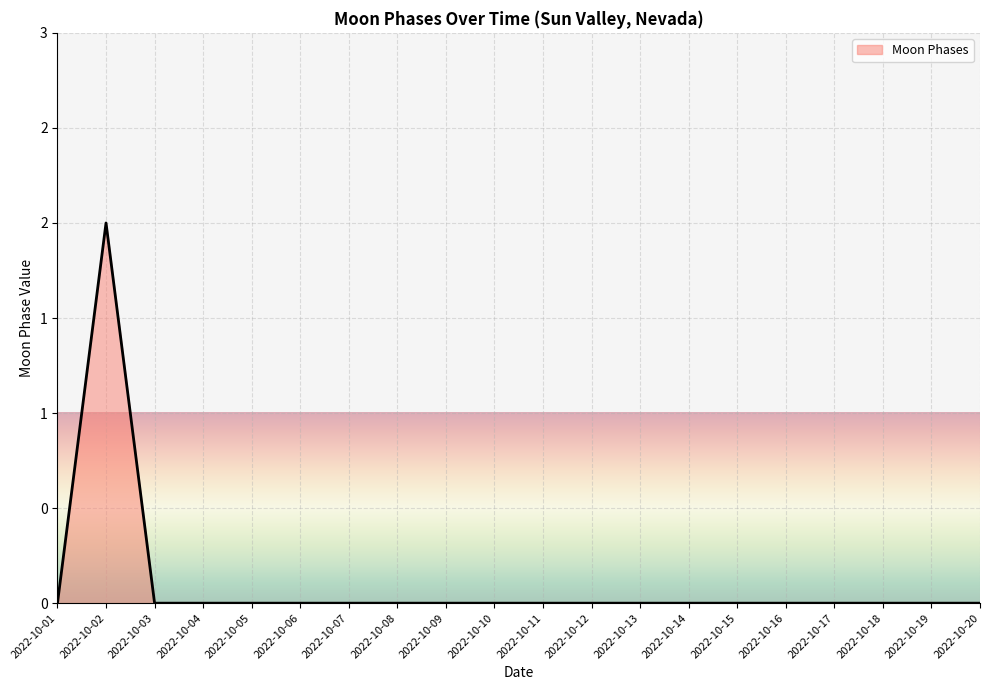

Does the chart have visible grid lines?

Yes